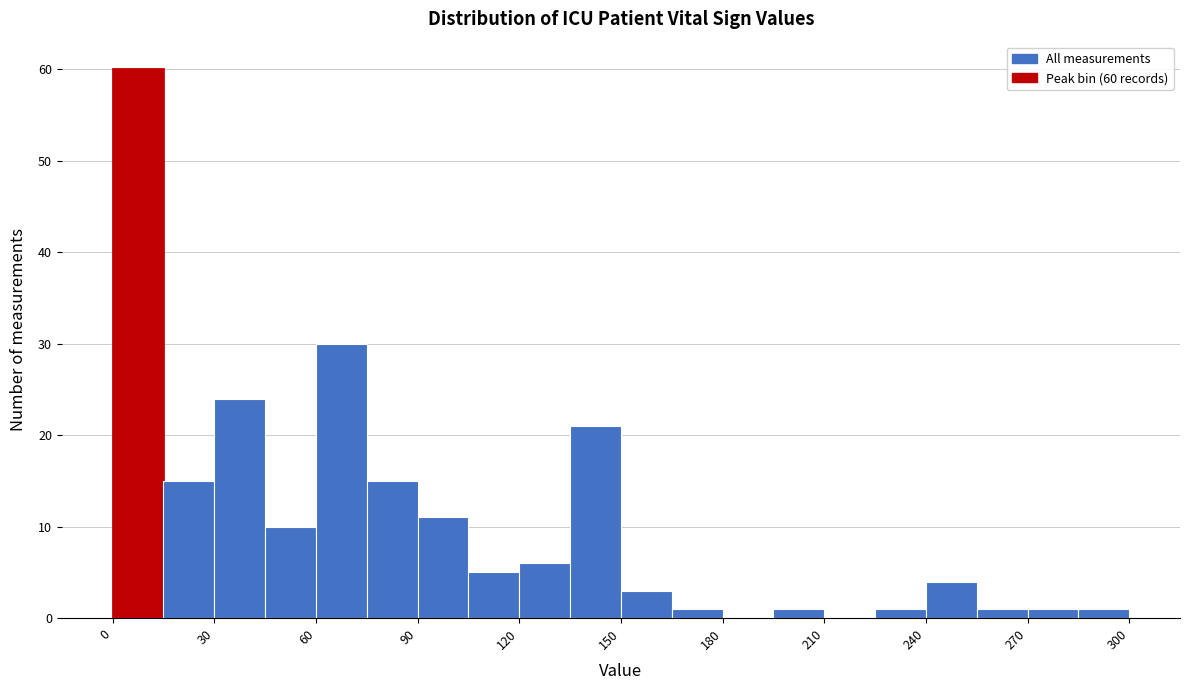

Read against the x-axis, roughly where is the centre of the tallest bar?

10